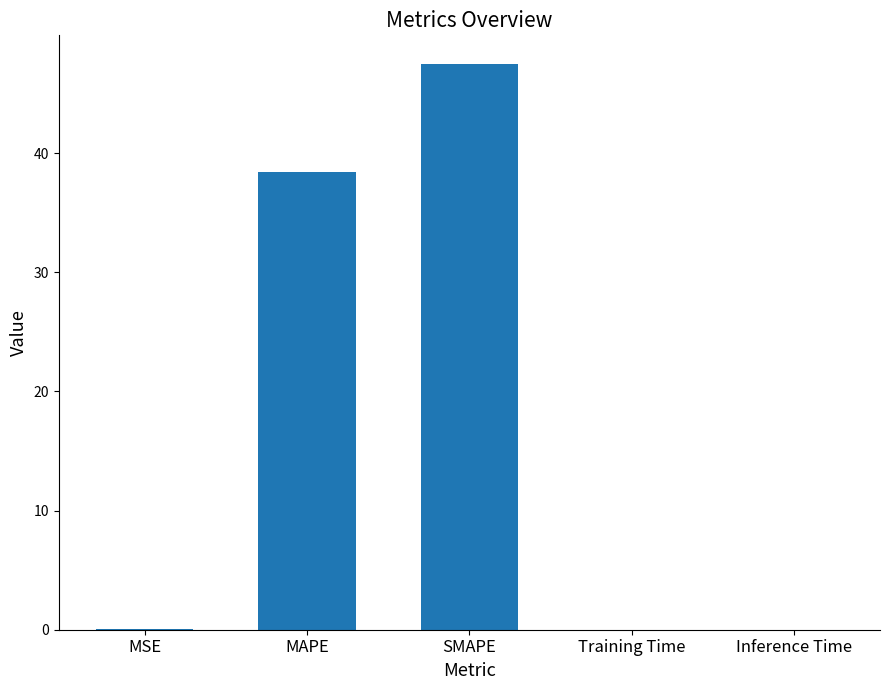

The chart shows a value of 69.0 at MAPE. True or false?

False